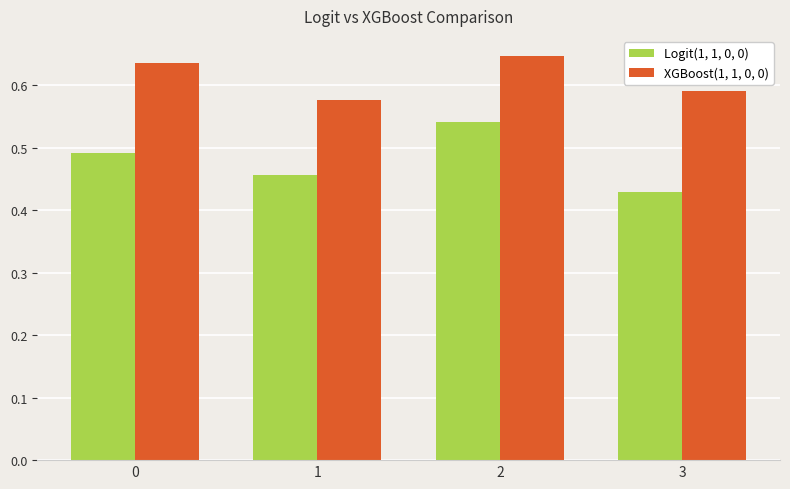

Is the value of XGBoost(1, 1, 0, 0) at 0 greater than the value of Logit(1, 1, 0, 0) at 1?

Yes